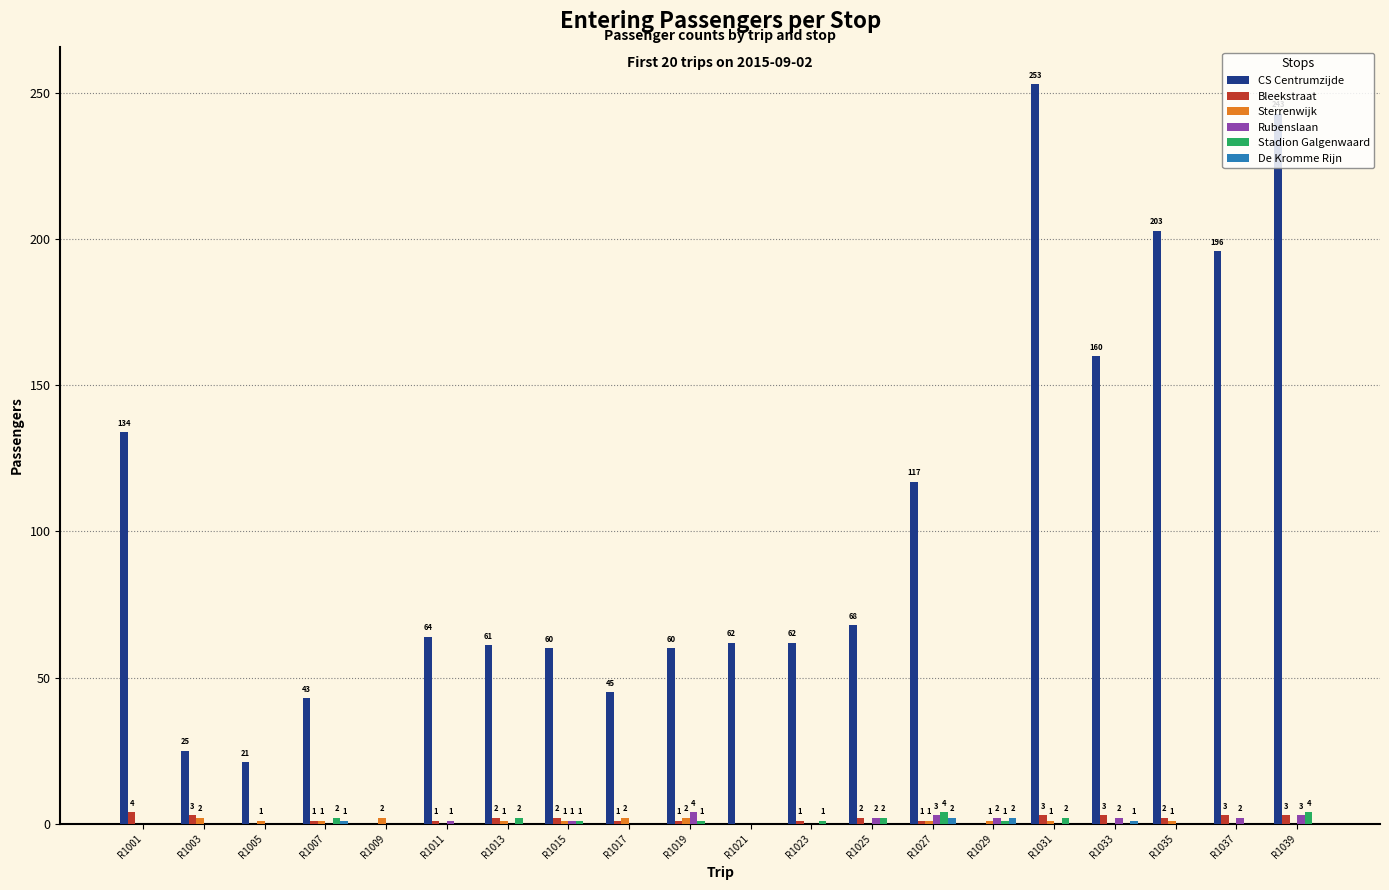

How many groups of bars are there?

20